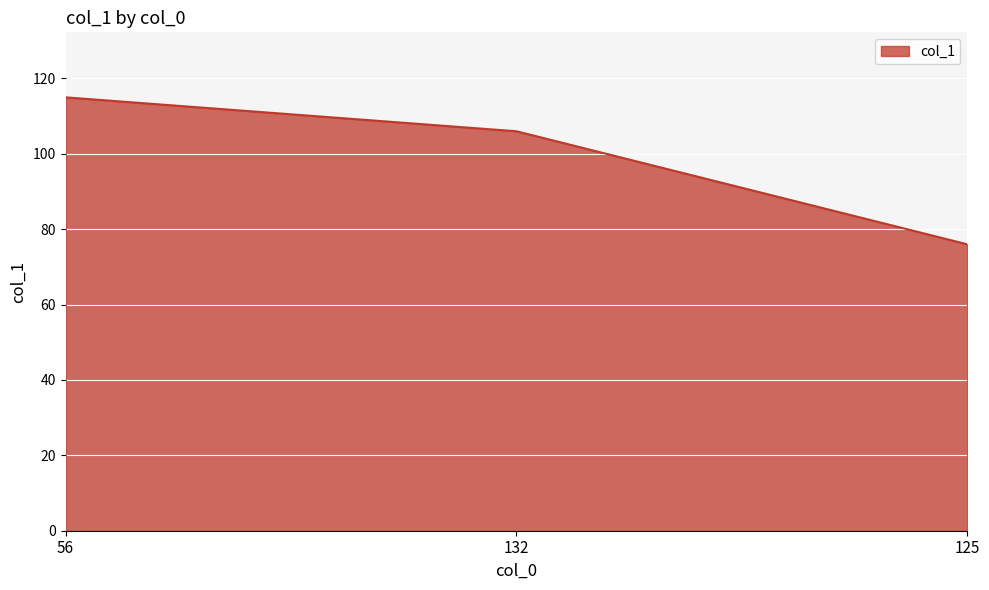

What is the difference between the values at 125 and 132?

30